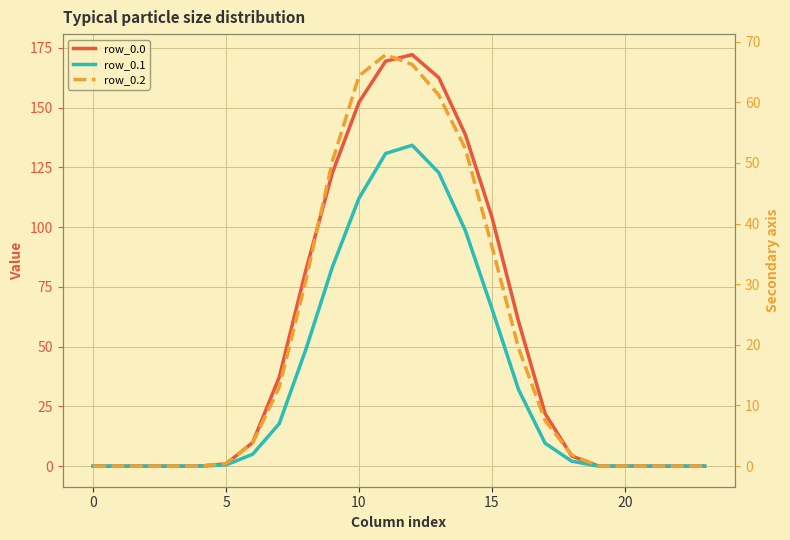

Where is the first local maximum for row_0.2?

11